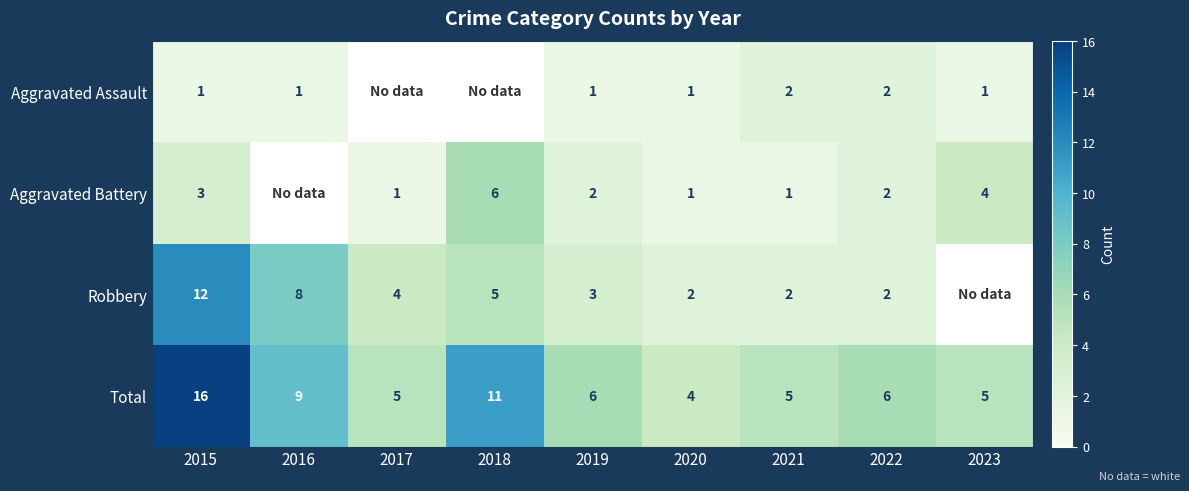

What is the sum of the Aggravated Battery values at 2015 and 2023?

7